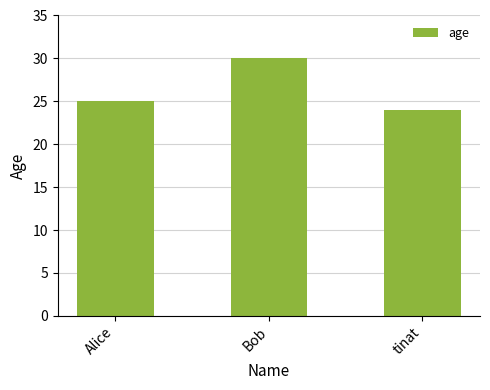

How many data points are less than 25?

1